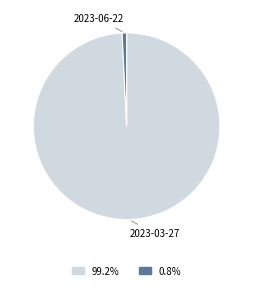

Is there any slice that represents more than half of the pie?

Yes